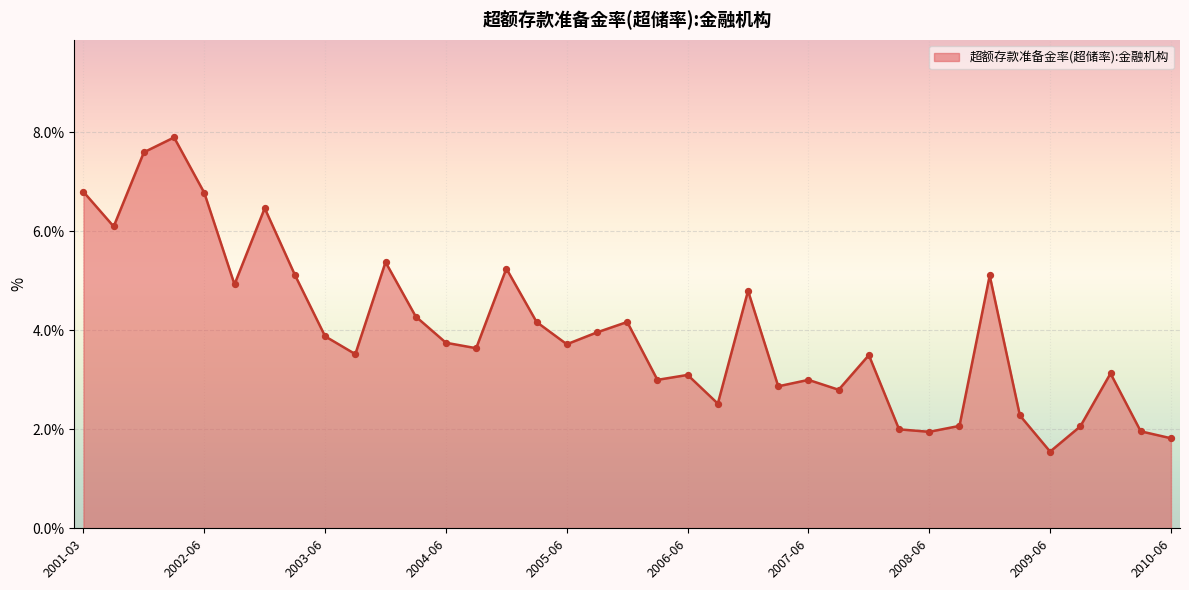

What is the minimum value shown in the chart?

1.6